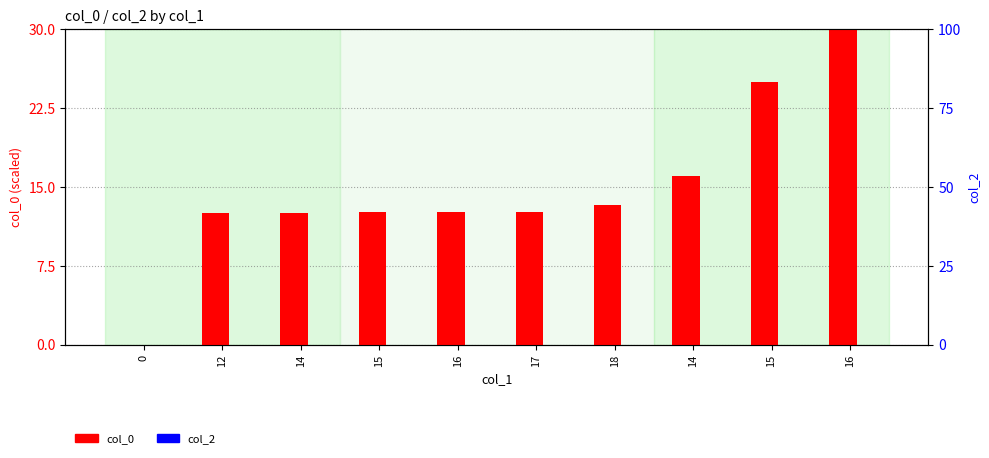

The col_0 series shows 25.2 at 14. True or false?

False